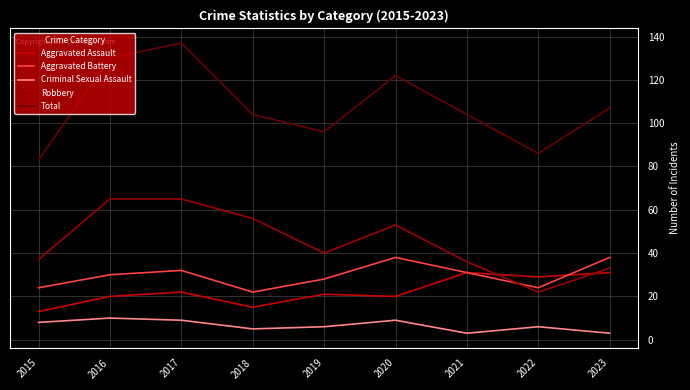

True or false: Robbery and Criminal Sexual Assault cross at least once.

False